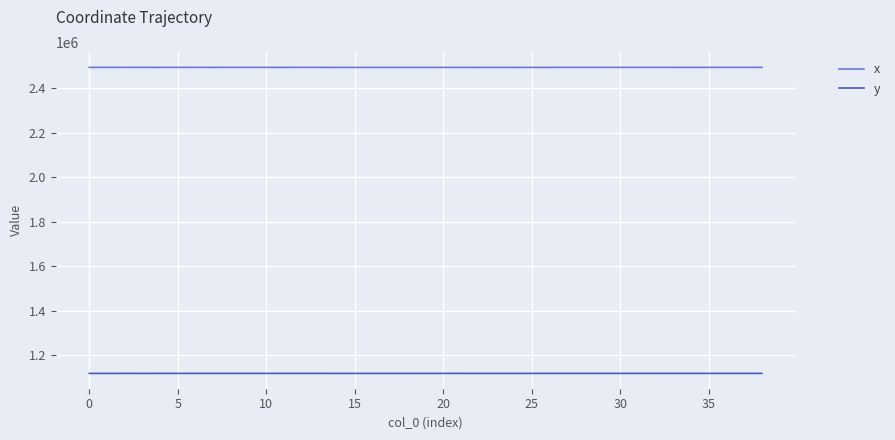

Rank the series by their maximum value, from highest to lowest.

x, y